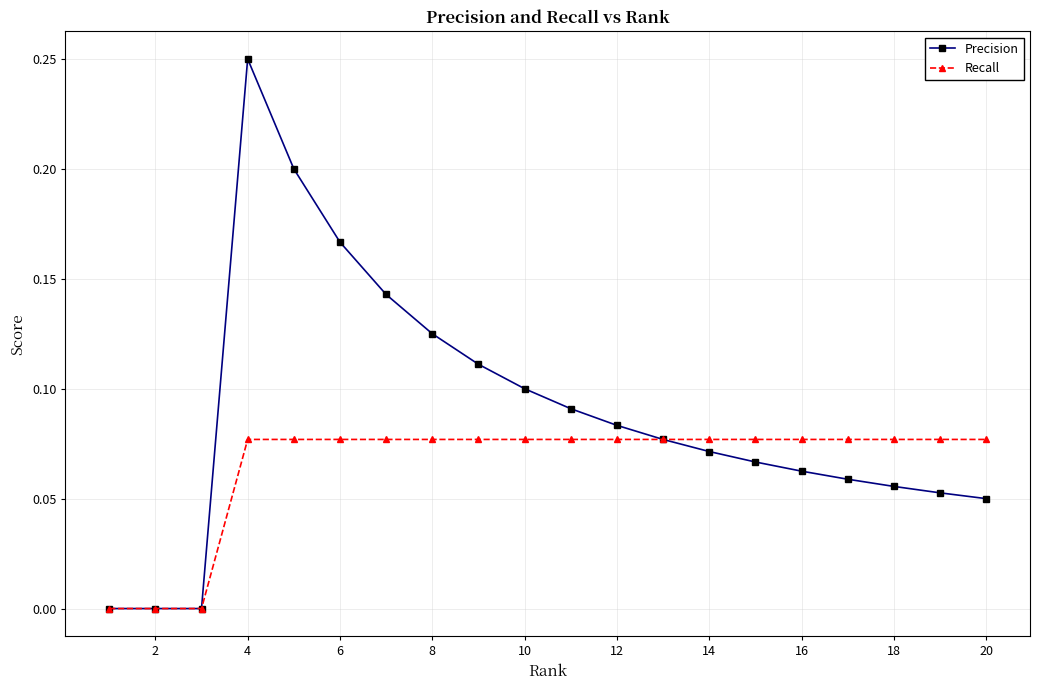

Which series has the largest range (max minus min)?

Precision